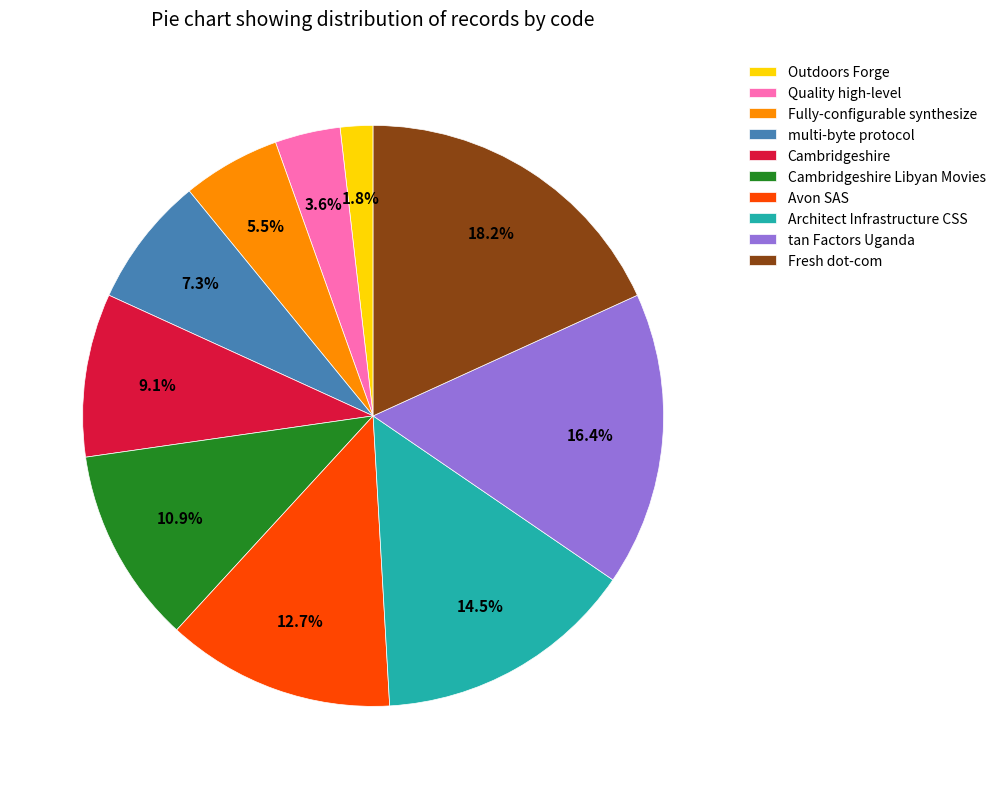

Rank the categories by value from highest to lowest.

Fresh dot-com, tan Factors Uganda, Architect Infrastructure CSS, Avon SAS, Cambridgeshire Libyan Movies, Cambridgeshire, multi-byte protocol, Fully-configurable synthesize, Quality high-level, Outdoors Forge